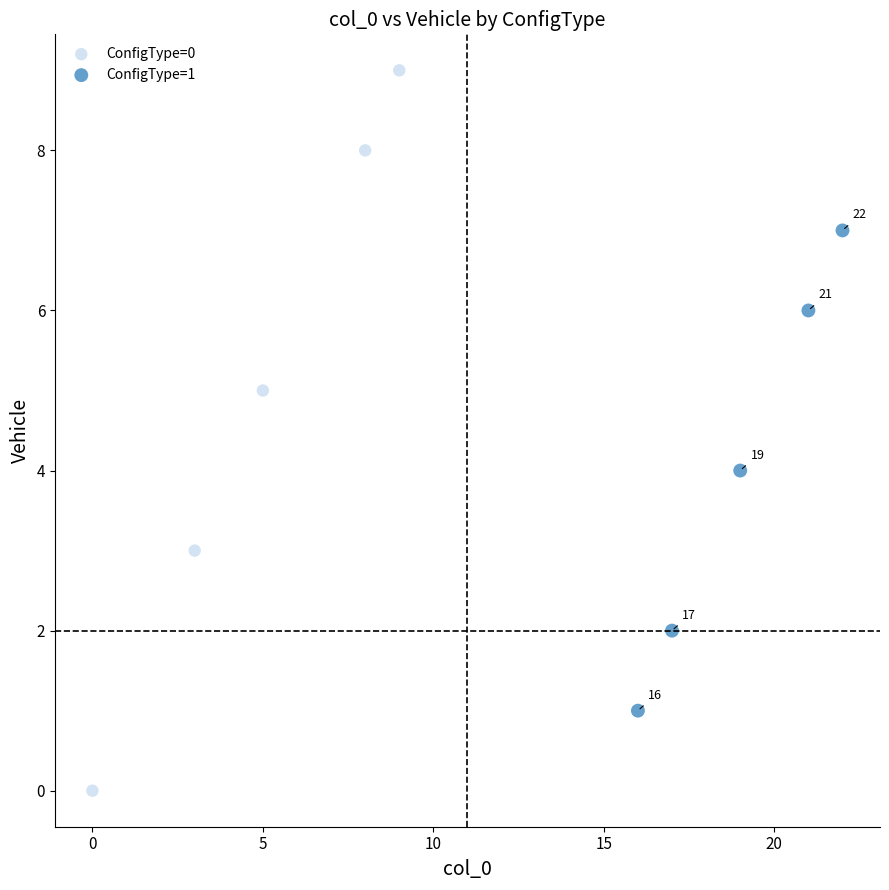

Which series has the widest spread of Y values?

ConfigType=0